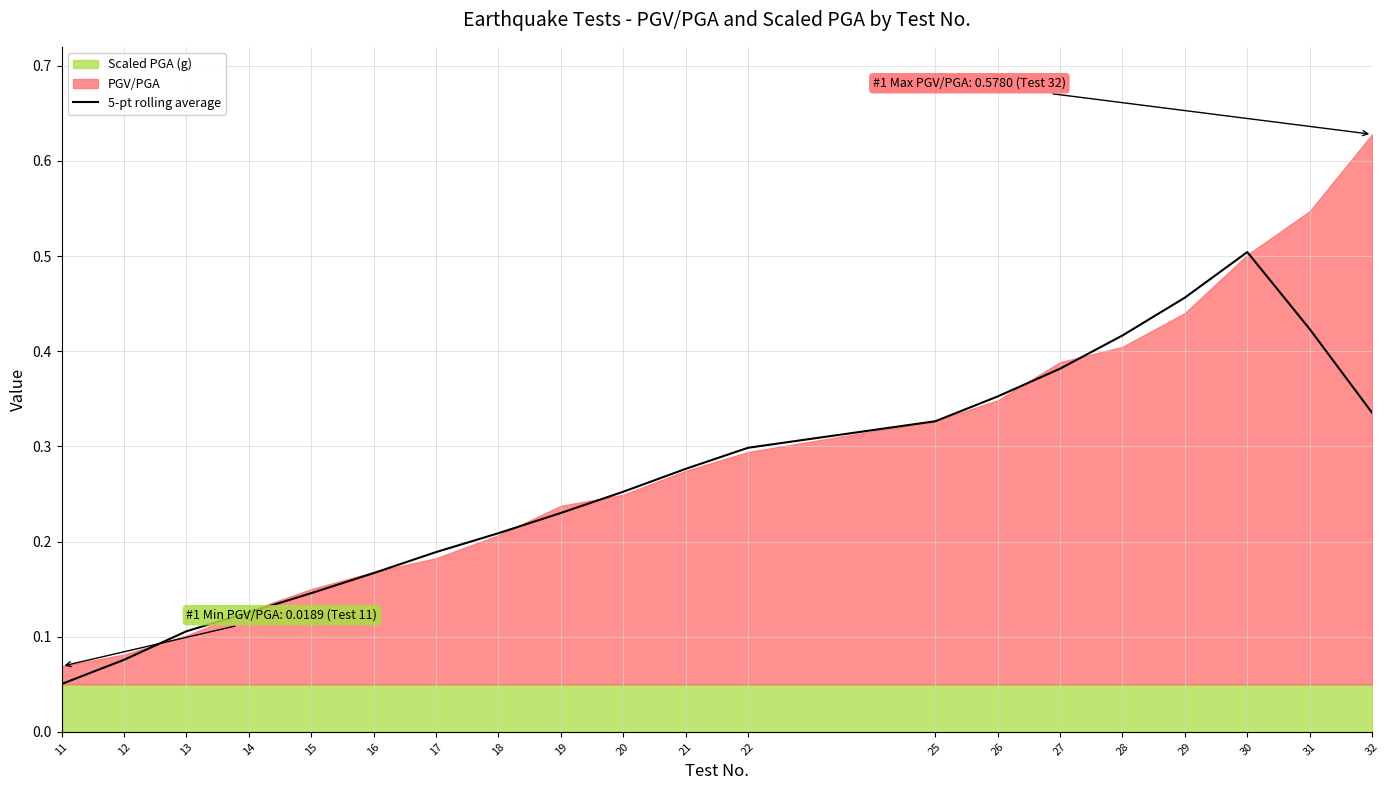

The chart shows a value of 0.2 at 18. True or false?

True